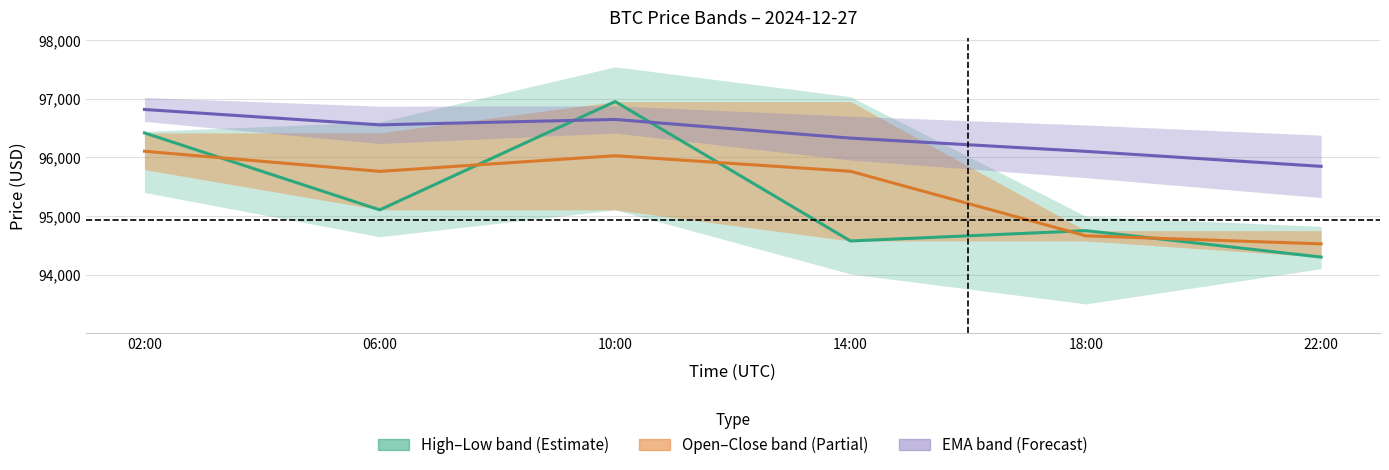

Which has a higher value, 22:00 or 02:00?

02:00